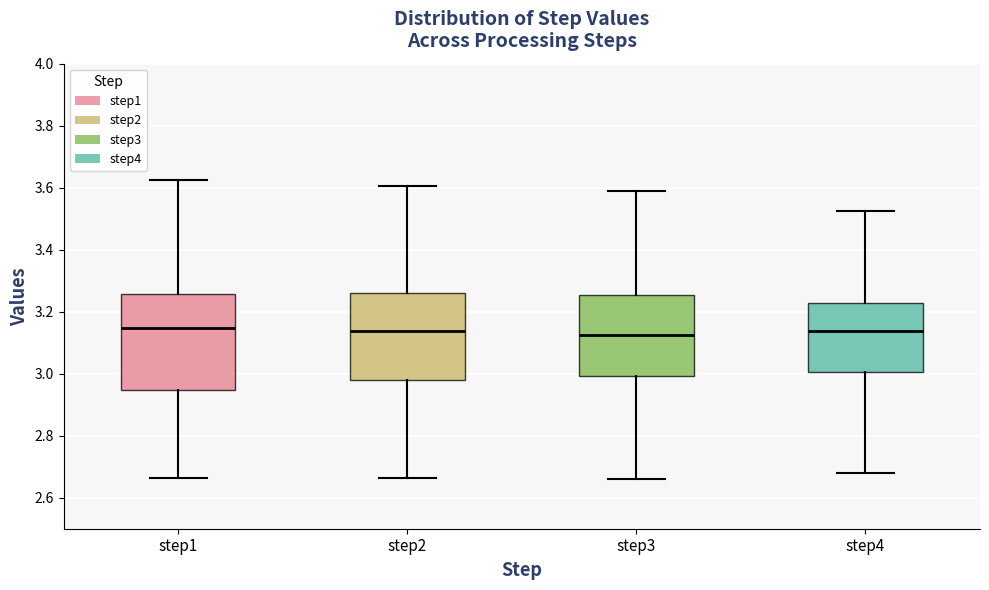

Where is the upper edge of the box for step4 on the y-axis? The values are not printed on the chart, so give them approximately, as read against the axis.

3.22